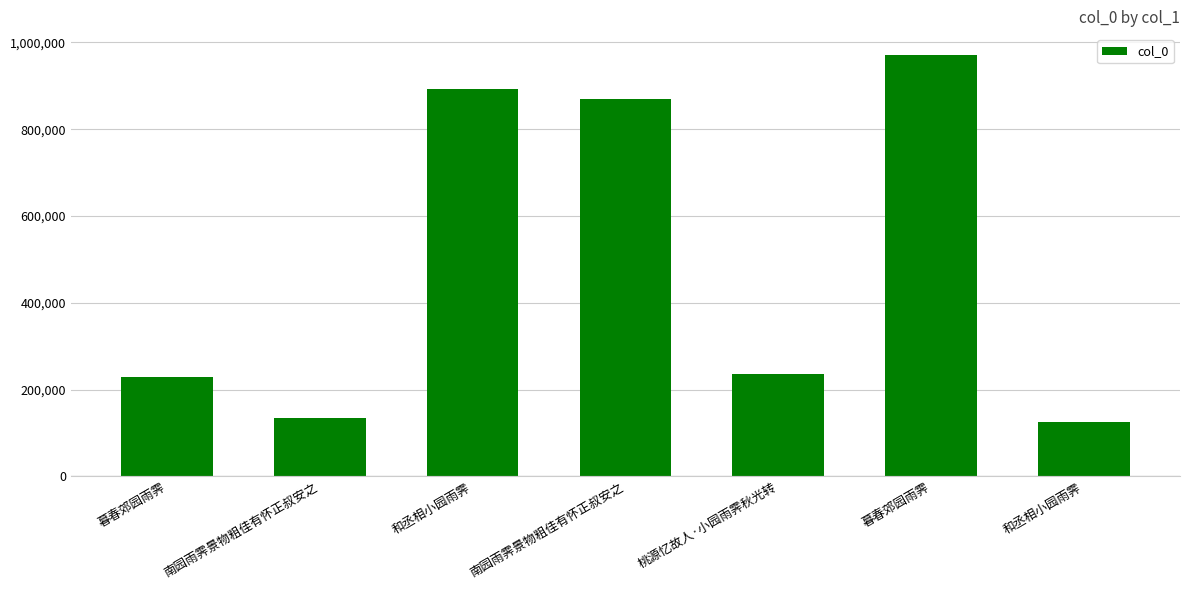

How many values are below 235693?

3